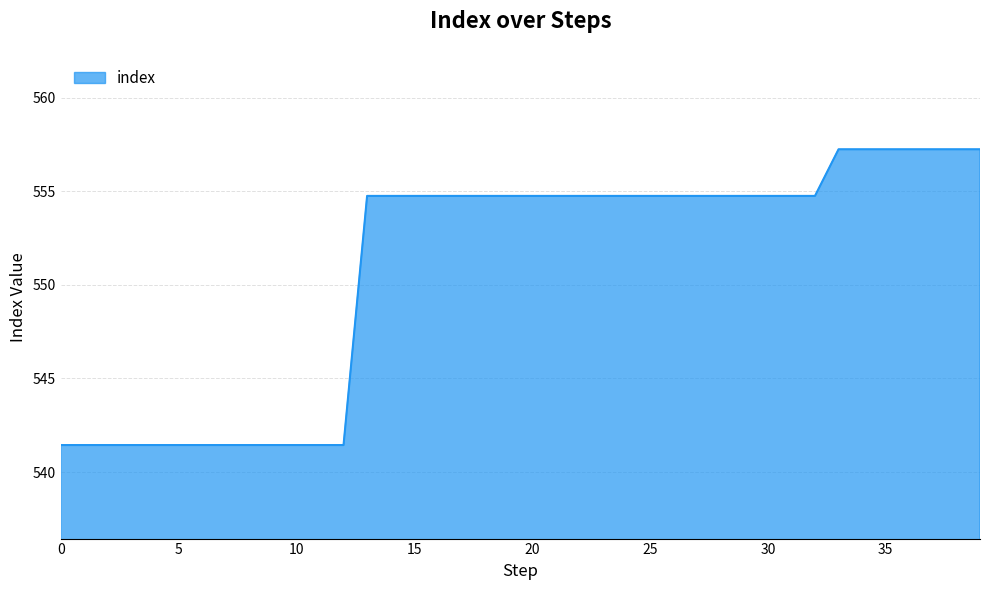

What is the smallest value displayed?

541.4